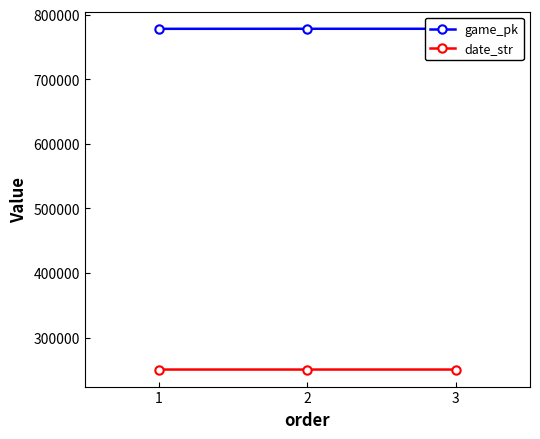

How many data points does each series have?

3